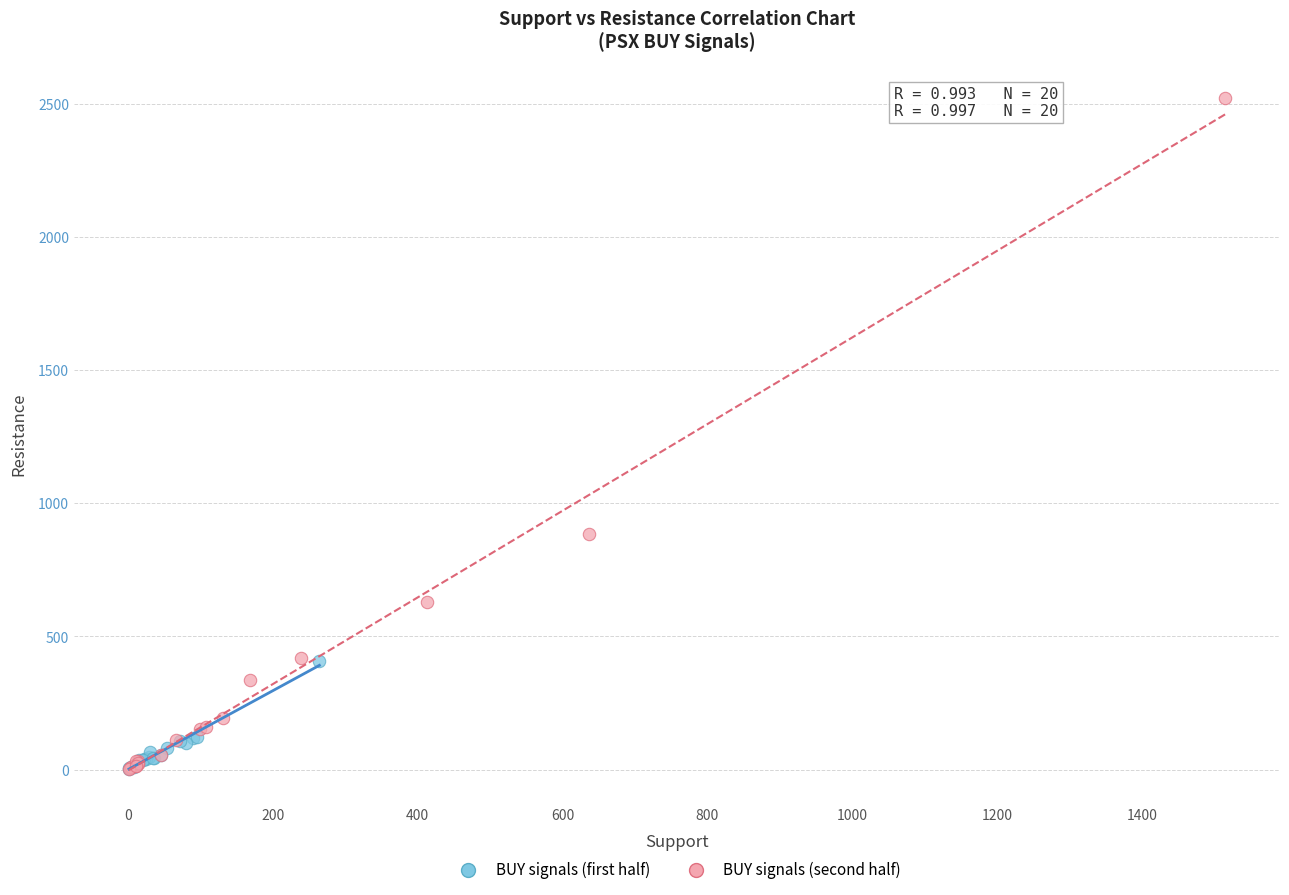

What are all the series names shown in the legend?

BUY signals (first half), BUY signals (second half)